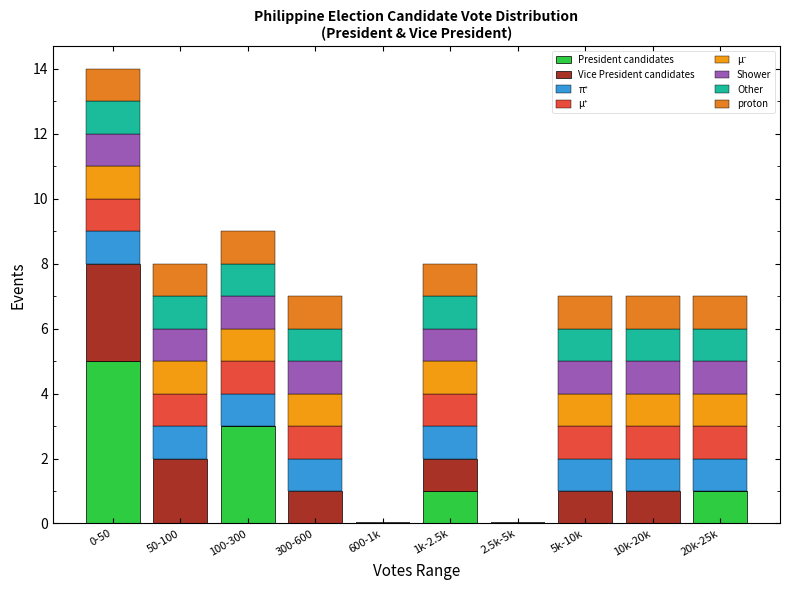

Count the number of data series in this chart.

8